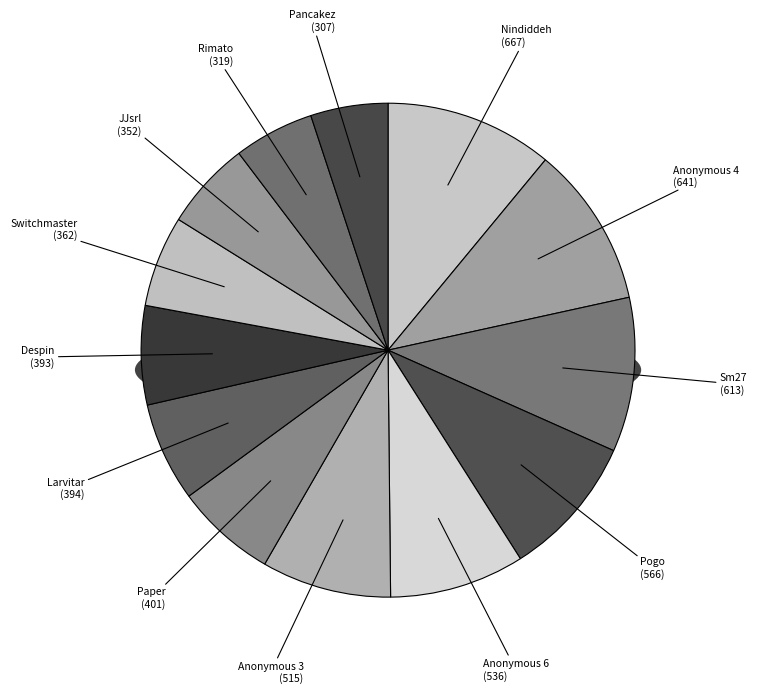

Is it true that Rimato is 5% of the pie?

True